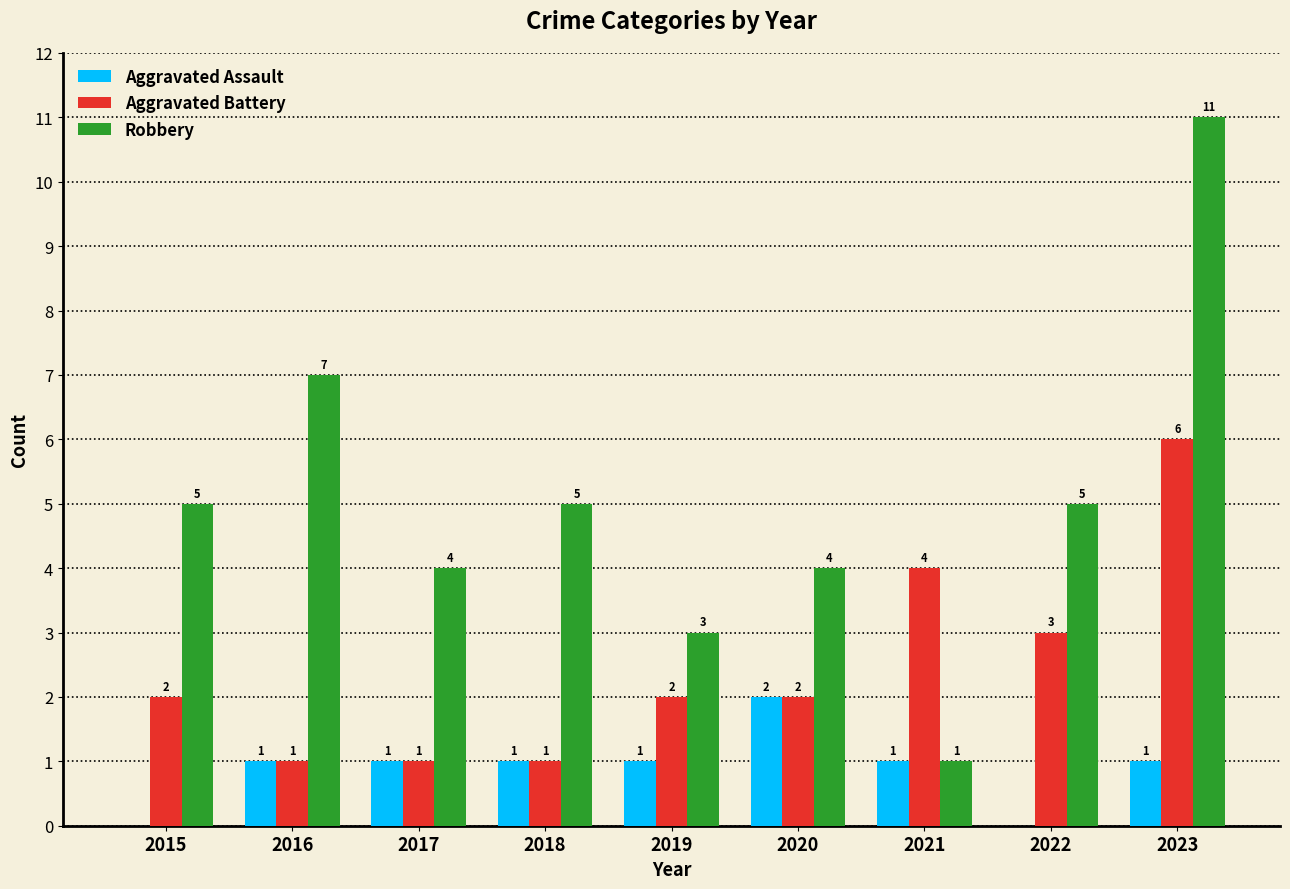

Reading left to right, what are all the values shown in this chart?

Aggravated Assault: 0	1	1	1	1	2	1	0	1
Aggravated Battery: 2	1	1	1	2	2	4	3	6
Robbery: 5	7	4	5	3	4	1	5	11